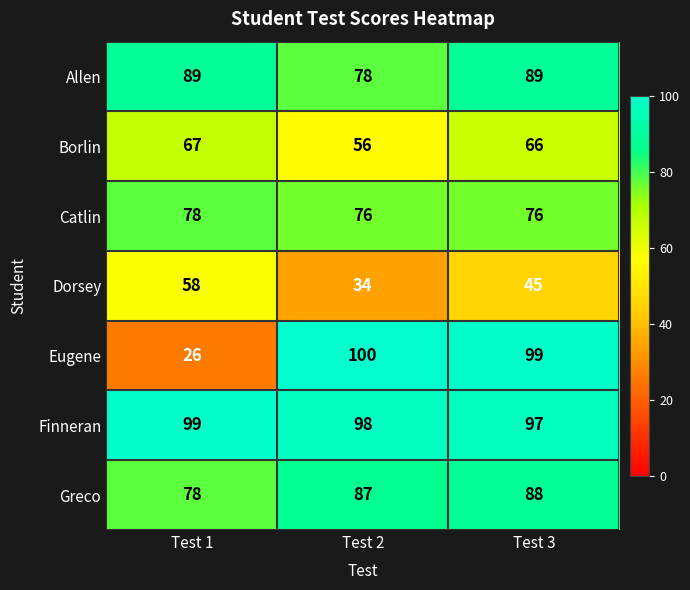

What is the average value of the Eugene series?

75